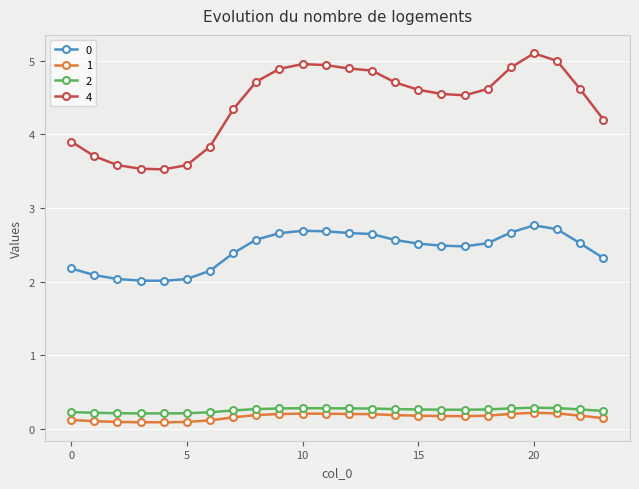

What is the average value of the 2 series?

0.3